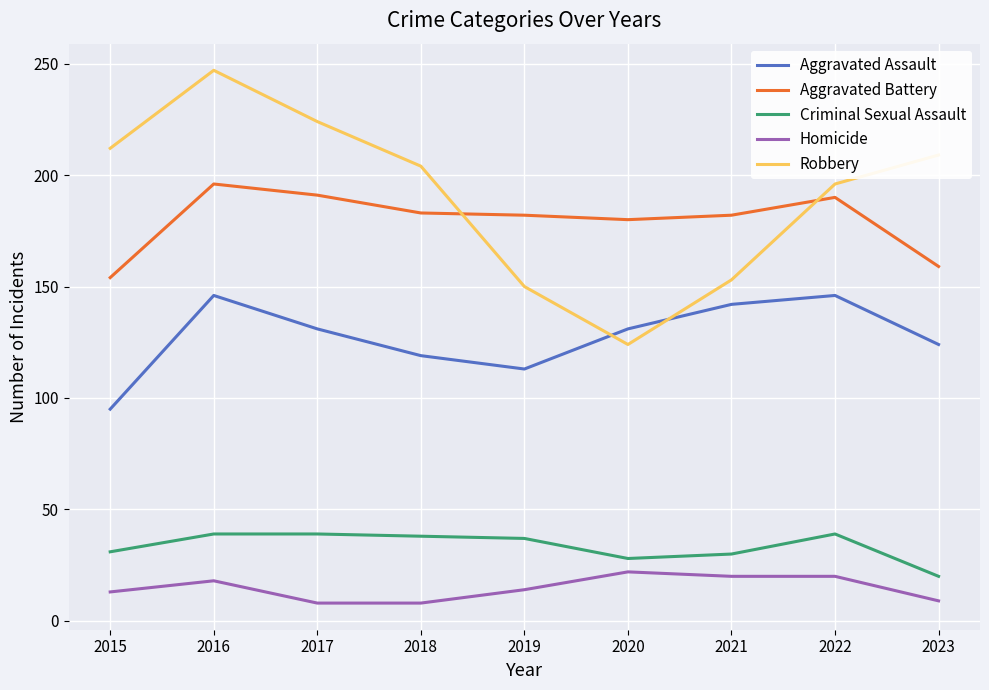

Rank the series by their maximum value, from lowest to highest.

Homicide, Criminal Sexual Assault, Aggravated Assault, Aggravated Battery, Robbery